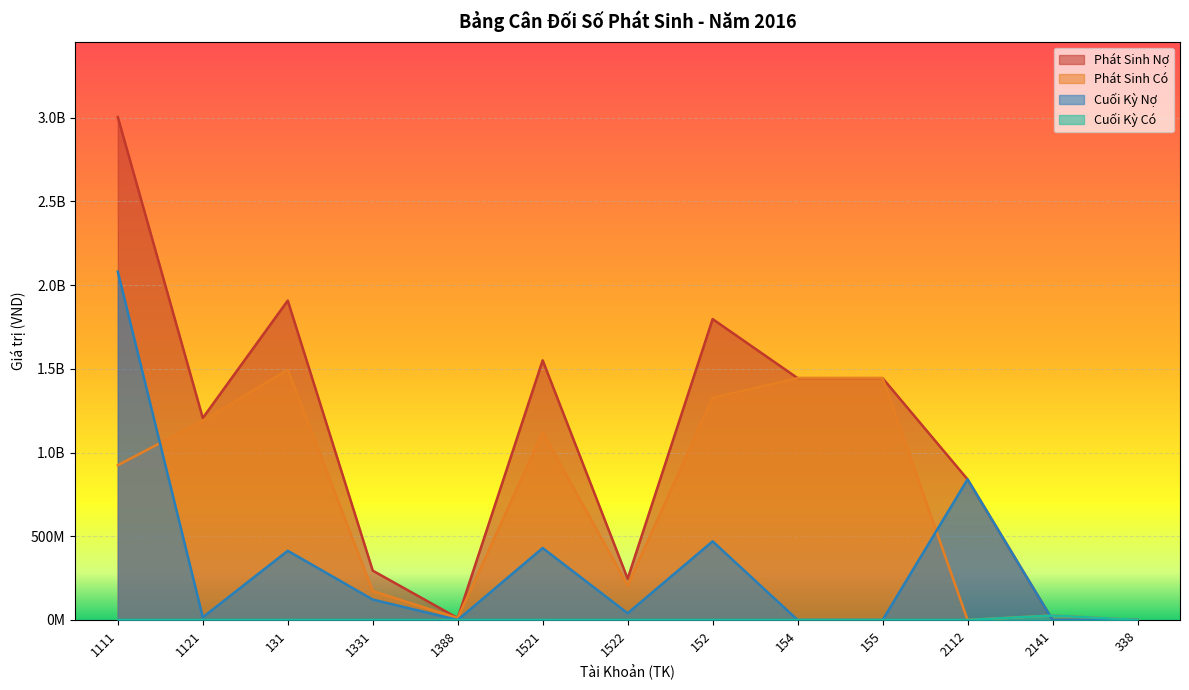

What is the value of the Cuối Kỳ Nợ point at the 11th from the left?

840000000